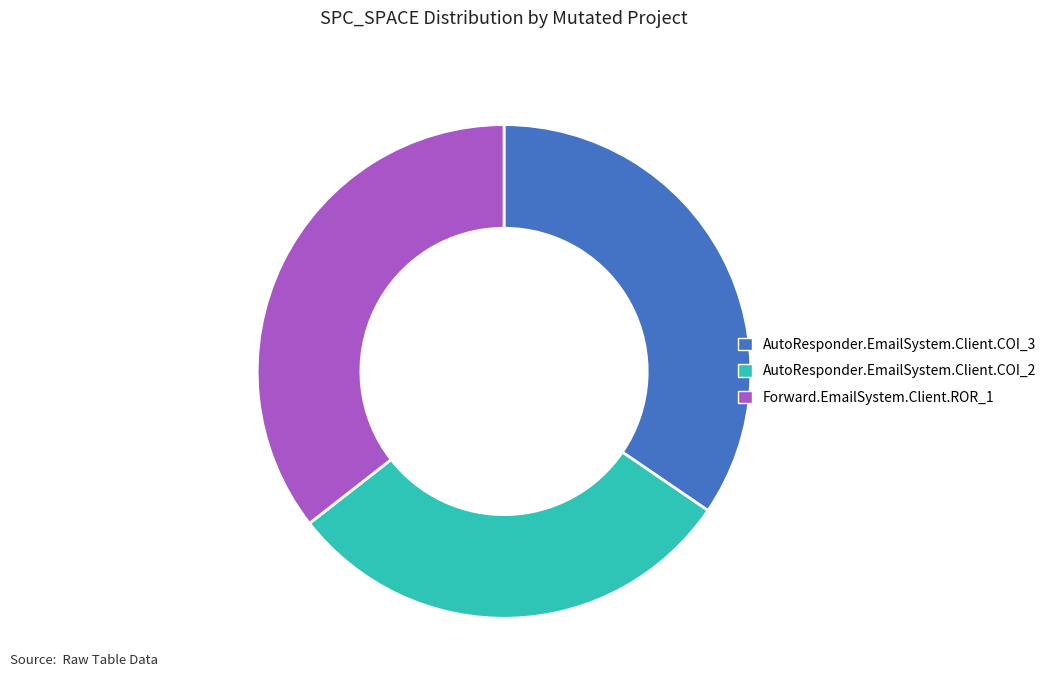

Does Forward.EmailSystem.Client.ROR_1 account for over 50% of the chart?

No